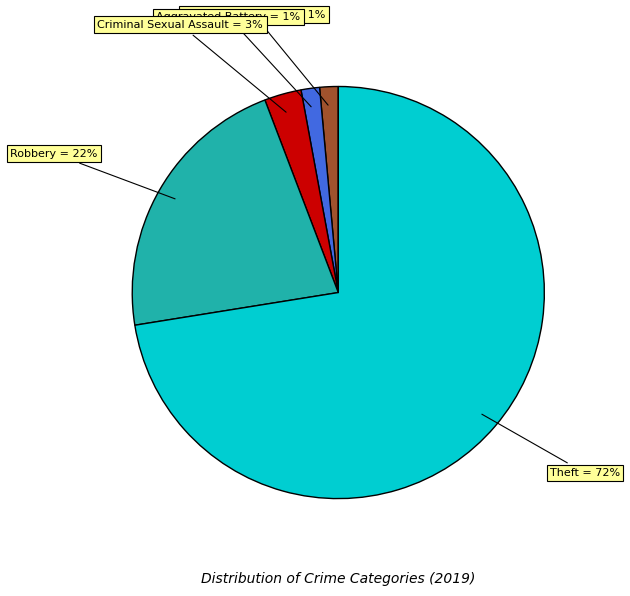

Is there any slice that represents more than half of the pie?

Yes